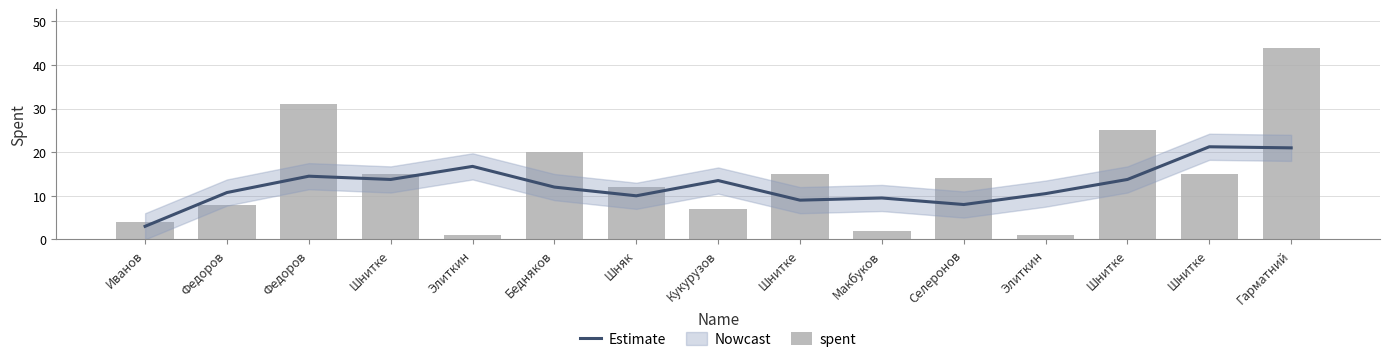

Which series has the largest total across all categories?

spent